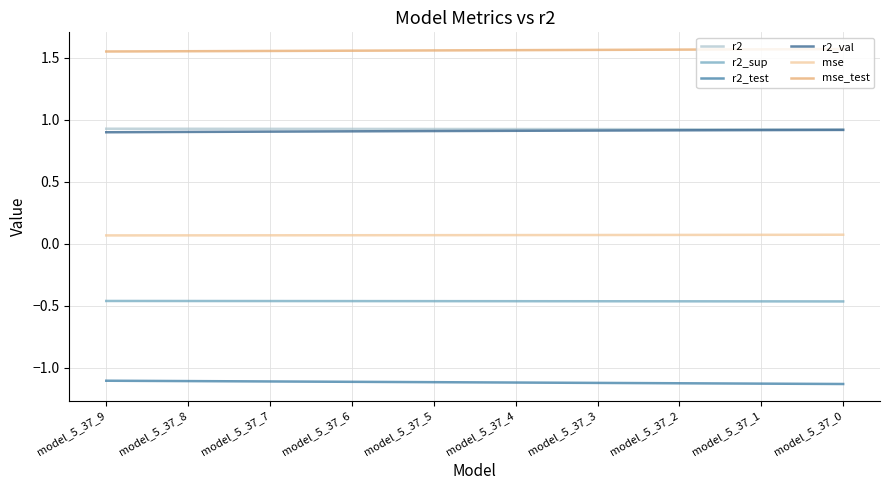

Is this an area chart (filled region under the line)?

No